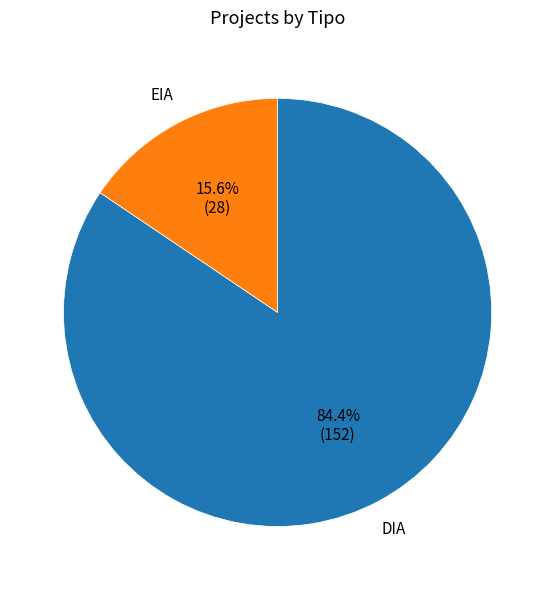

Rank the categories by value from lowest to highest.

EIA, DIA